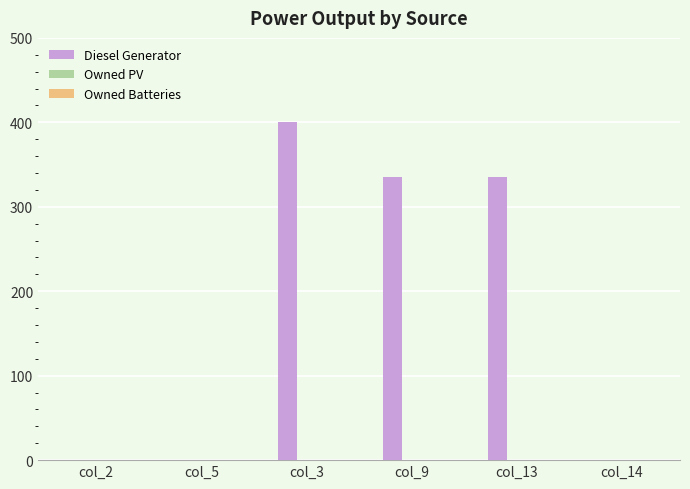

What is the change in value from col_13 to col_14?

-335.0